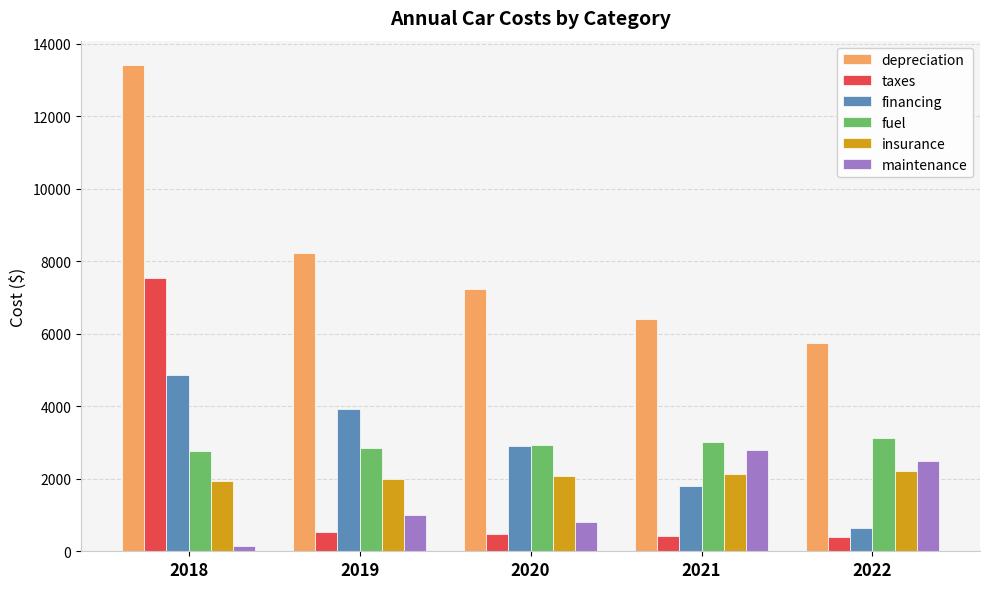

The financing series shows 2607 at 2021. True or false?

False